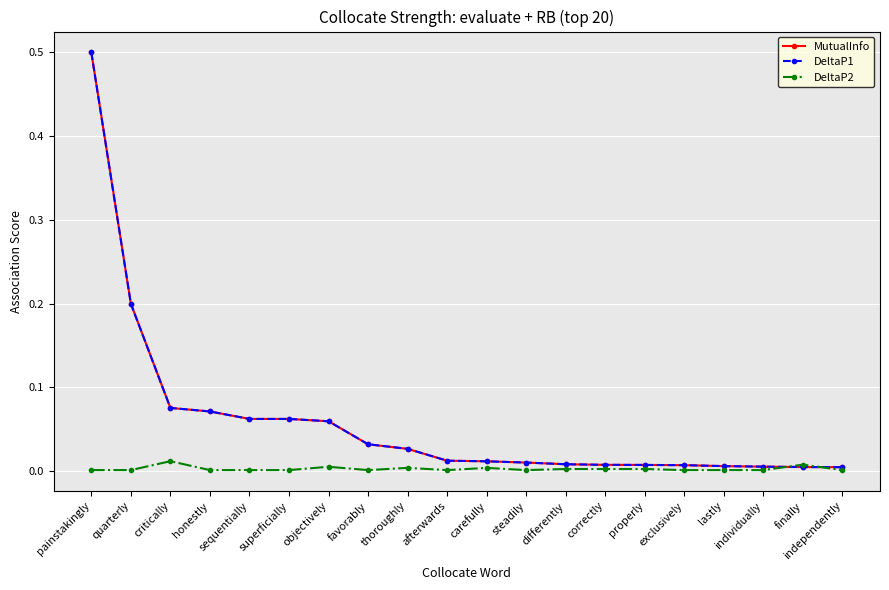

What is the value of the MutualInfo point at the 3rd from the left?

0.1